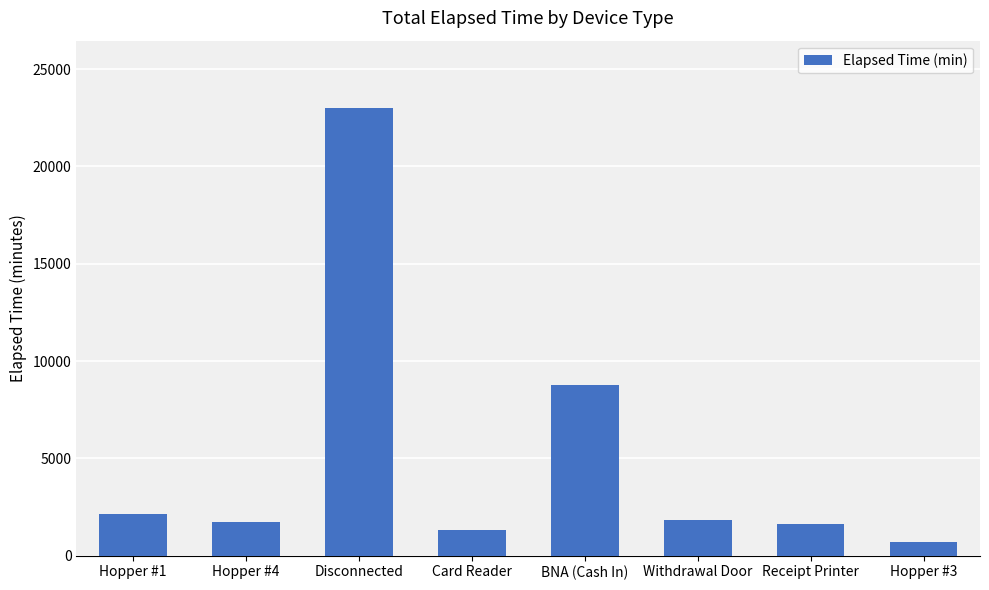

How many values are below 1860?

4